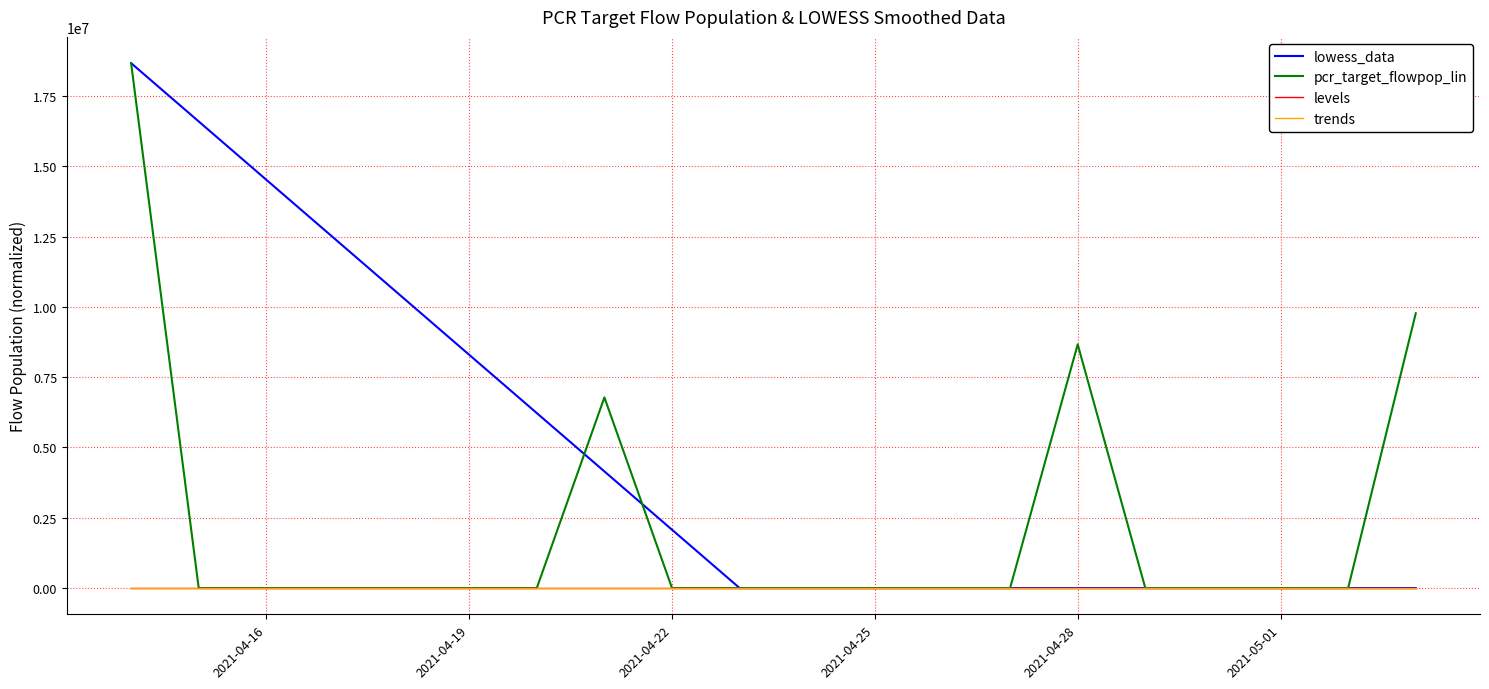

Which series has the largest total across all categories?

lowess_data